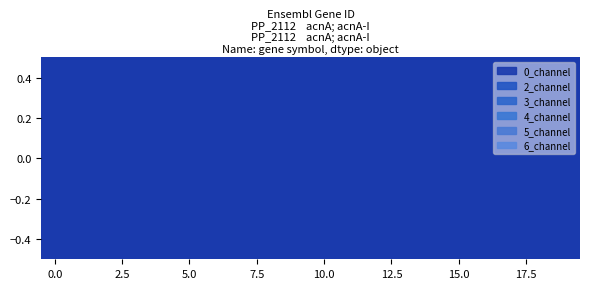

True or false: 2_channel and 6_channel intersect in this chart.

False